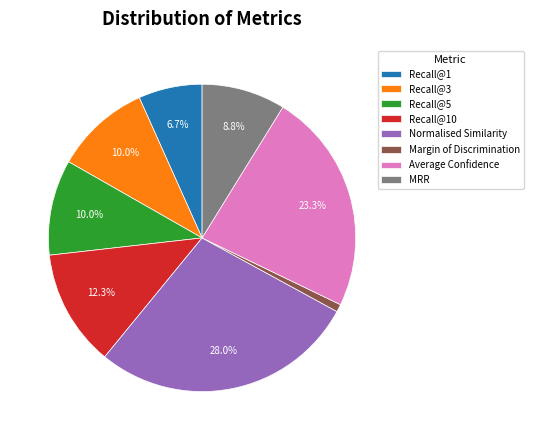

To the nearest percent, what is the difference between the largest and smallest slice percentages?

27%